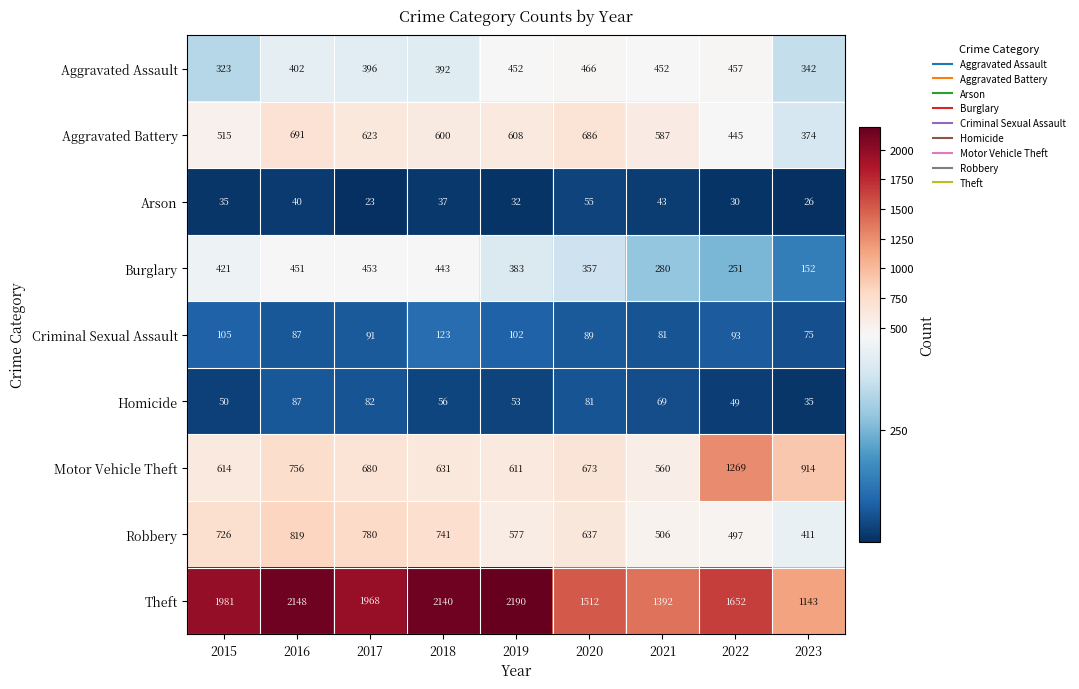

At which label does Theft first exceed 1968?

2015